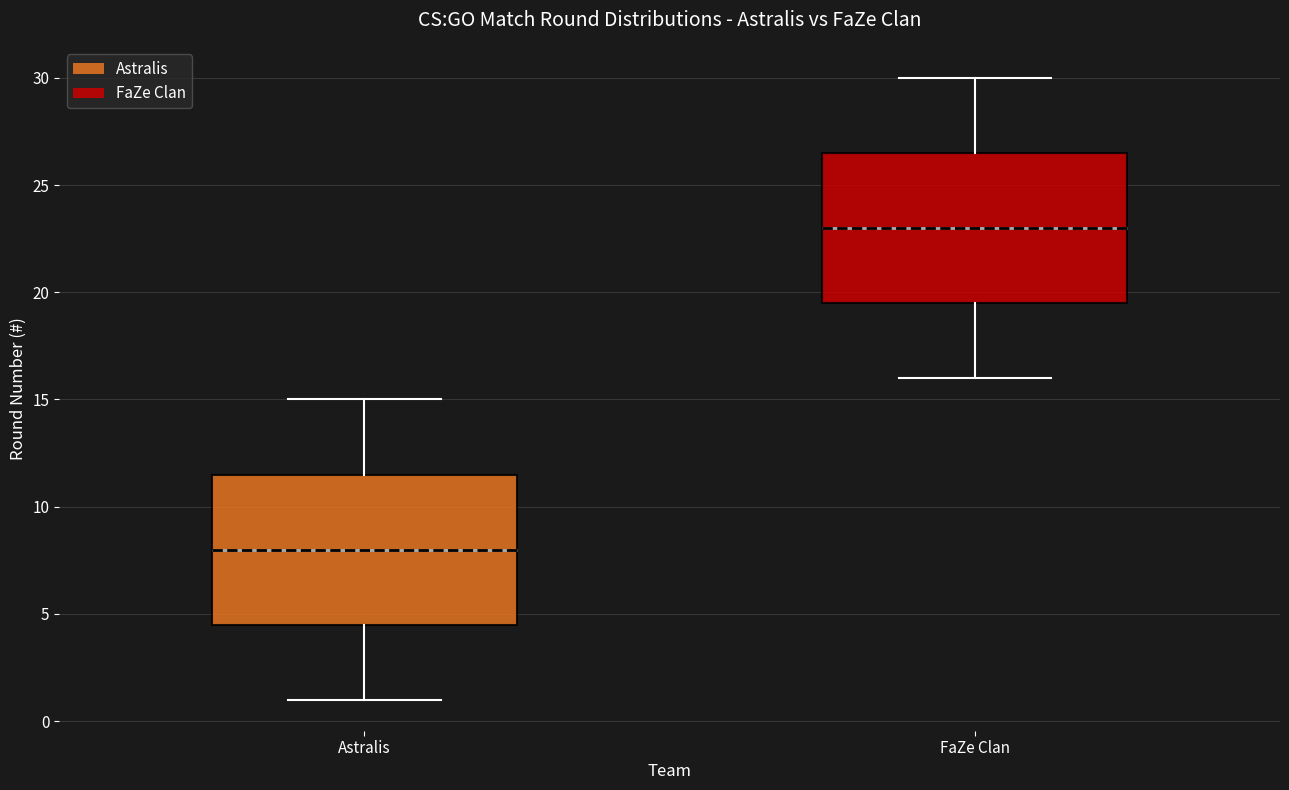

Where does the median line of the box for Astralis sit on the y-axis? The values are not printed on the chart, so give them approximately, as read against the axis.

8.0